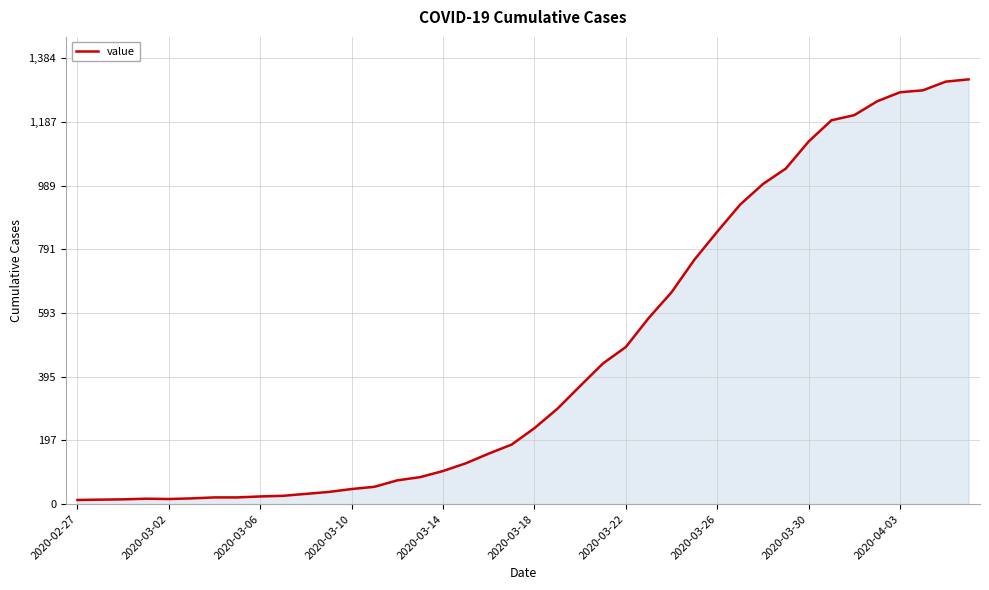

What is the maximum value shown in the chart?

1319